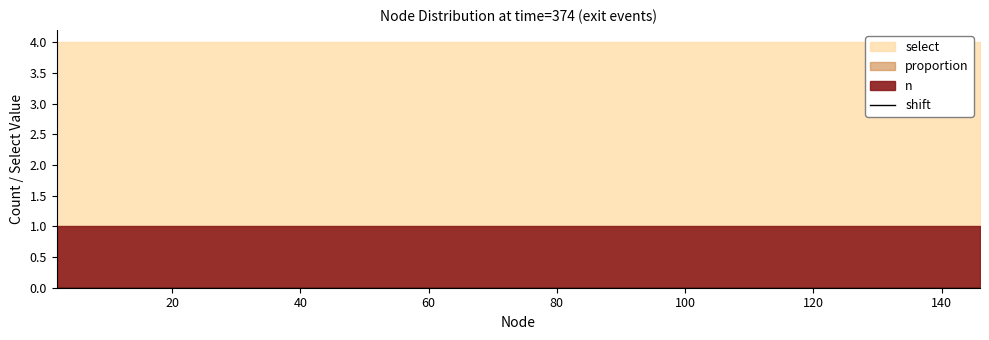

Rank the categories by n value from lowest to highest.

2, 7, 22, 34, 45, 48, 49, 51, 63, 78, 87, 97, 116, 121, 146